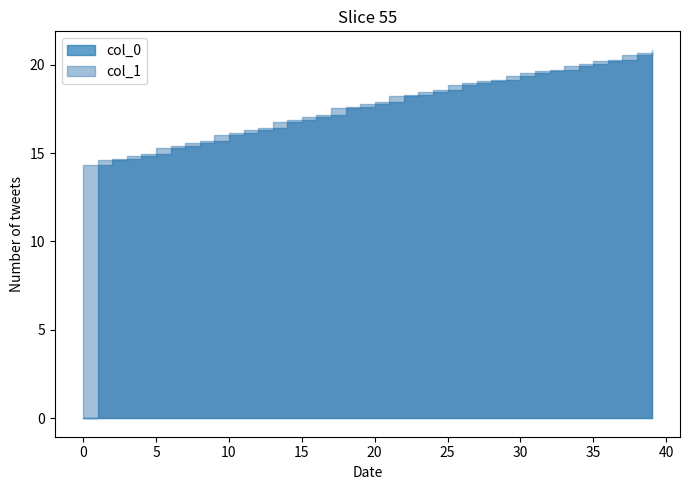

True or false: col_0 and col_1 intersect in this chart.

False